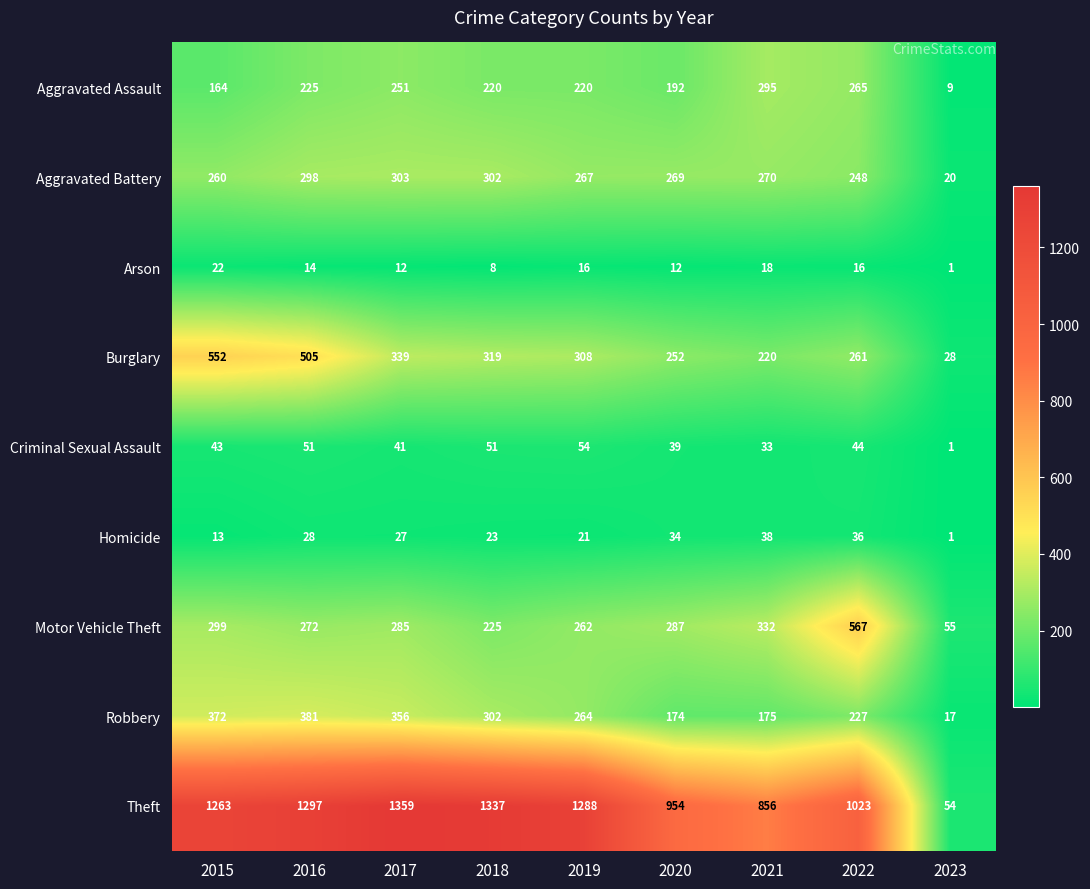

At which category is the sum across all series the highest?

2016